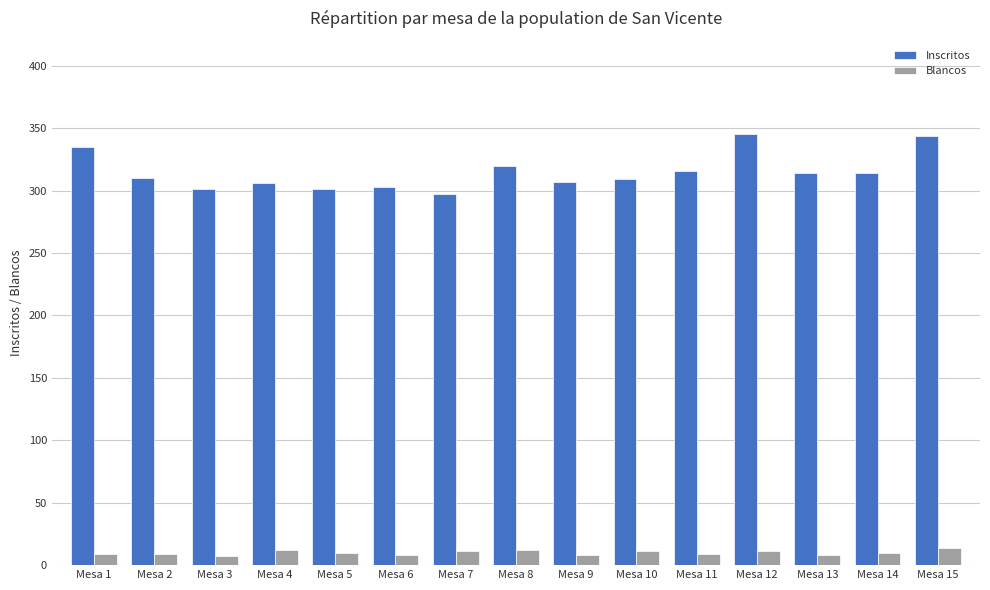

True or false: Blancos has a value of 9 at Mesa 11.

True